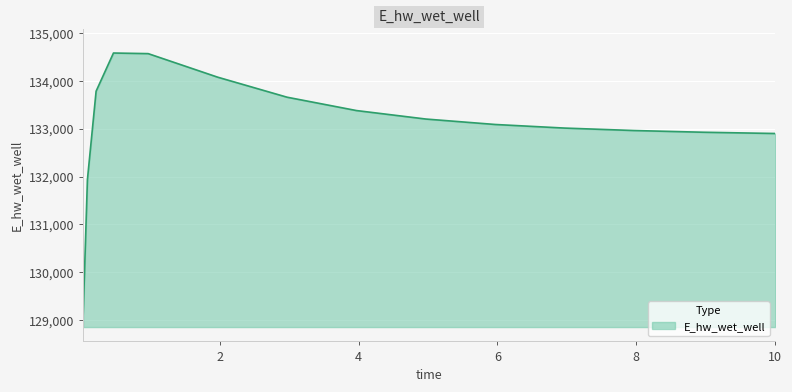

What is the smallest value displayed?

129054.2